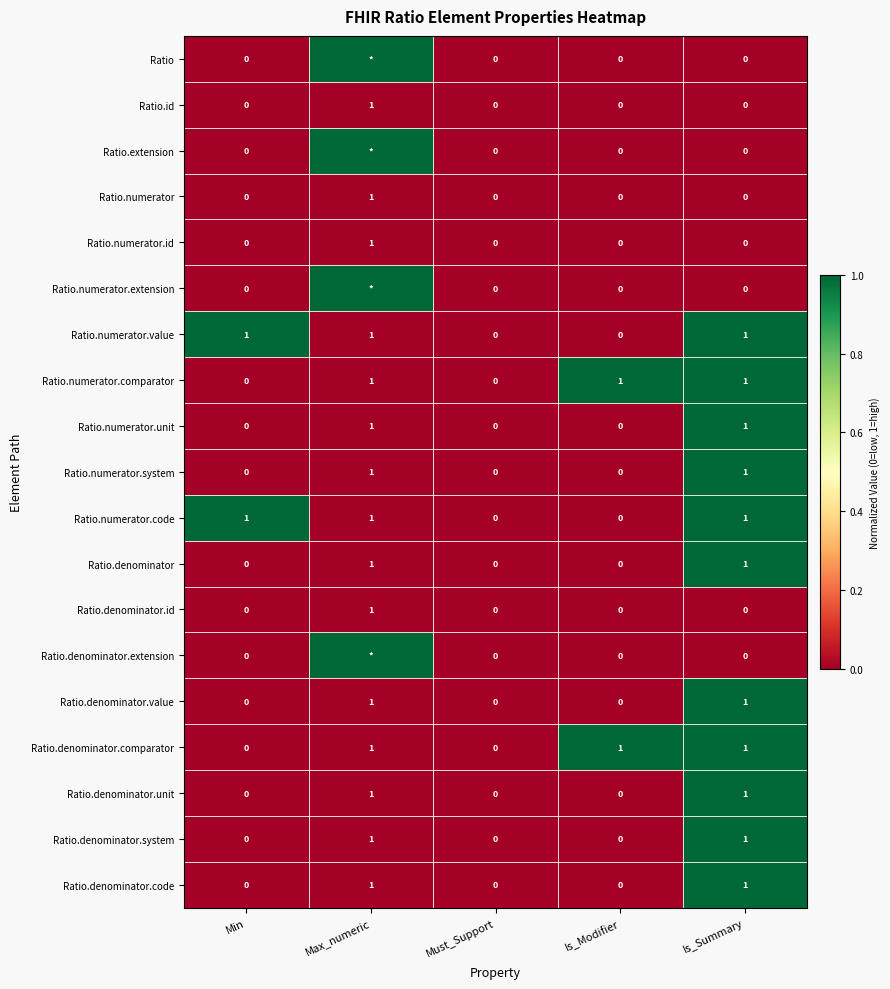

At which category is the sum across all series the highest?

Is_Summary